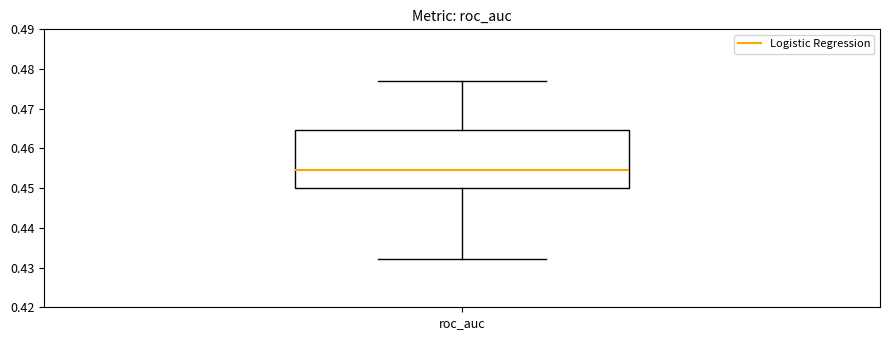

Read this box plot against the y-axis: the position of the median line, the range covered by the box, and the ends of both whiskers. The values are not printed on the chart, so give them approximately, as read against the axis.

median 0.455, box 0.450 to 0.465, whiskers 0.432 to 0.477